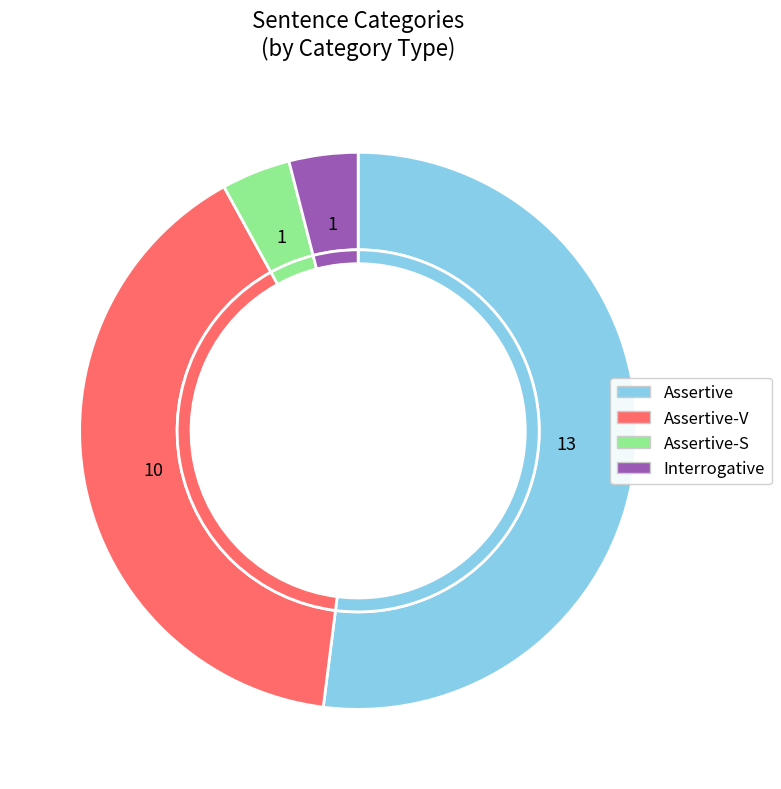

To the nearest percent, what percentage of the pie is Interrogative?

4%